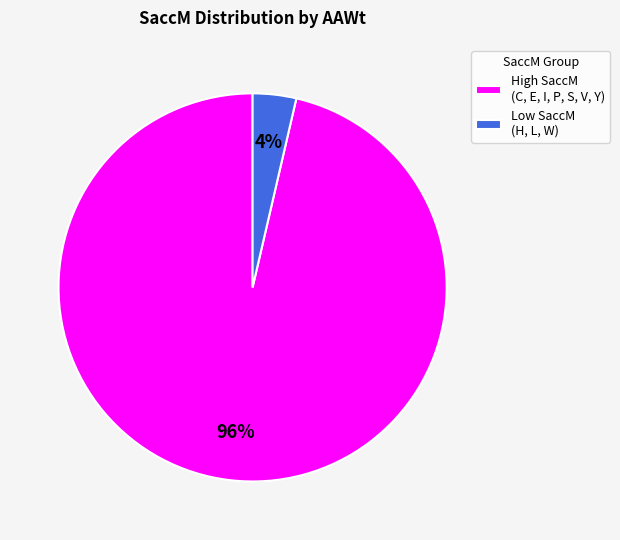

To the nearest percent, what is the average slice percentage?

50%